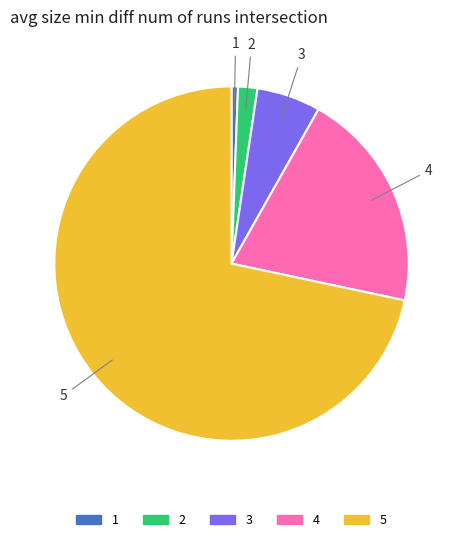

Count the number of slices in the pie.

5